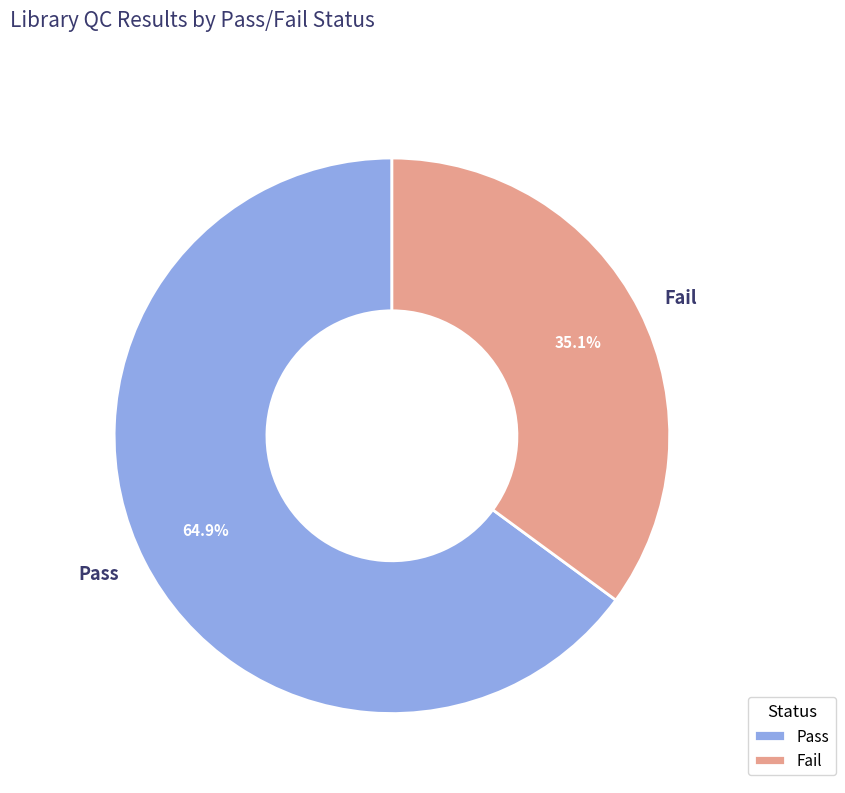

Which category has the biggest portion of the pie?

Pass